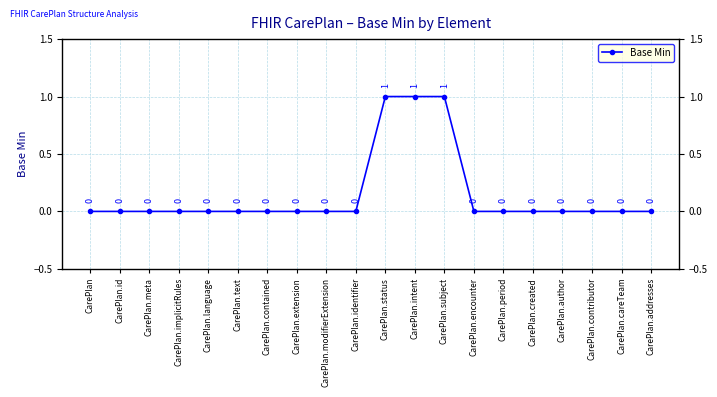

Is it true that the value at CarePlan.contributor is 0?

True